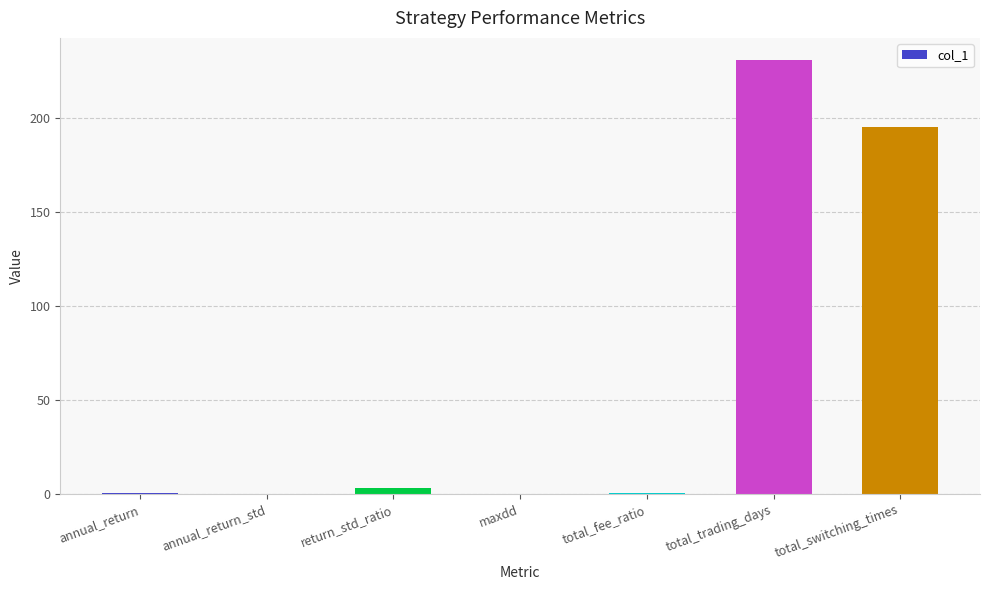

Which label corresponds to the largest value in the chart?

total_trading_days